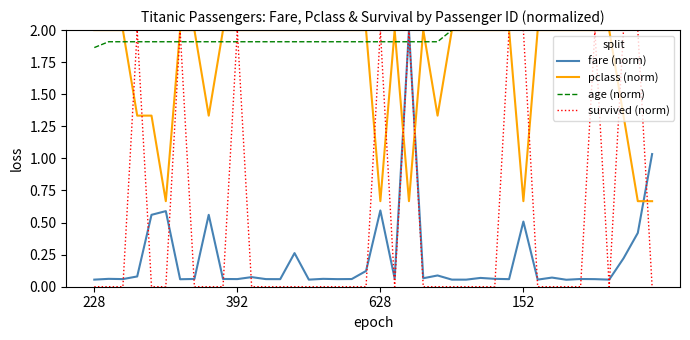

What is the highest value of the pclass (norm) series?

2.0